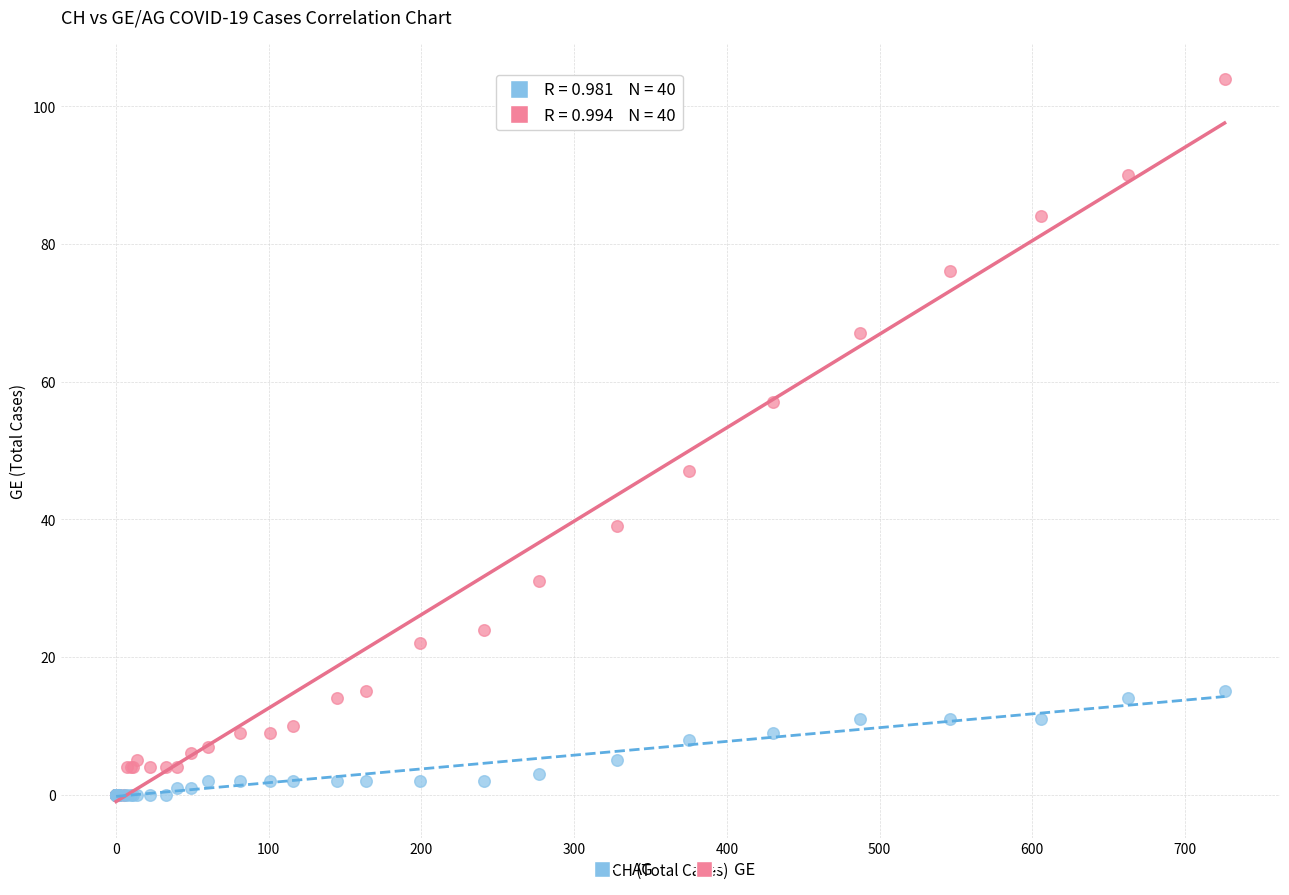

Which series reaches the maximum Y coordinate?

GE